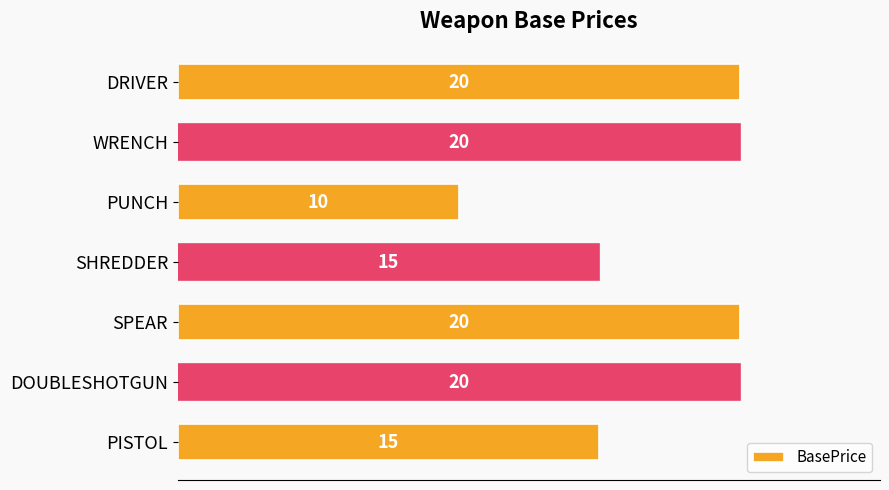

The value at PISTOL is 15. True or false?

True